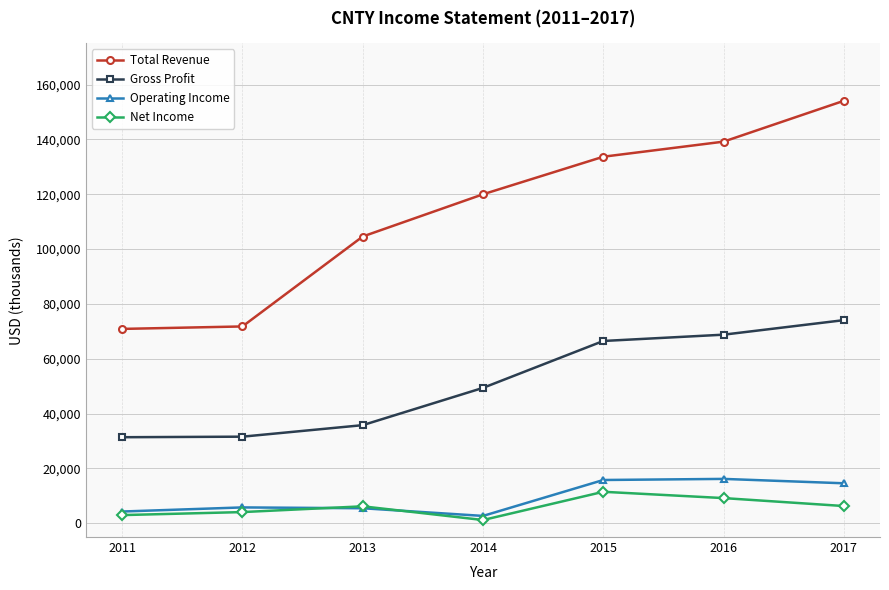

What is the highest value of the Net Income series?

11500